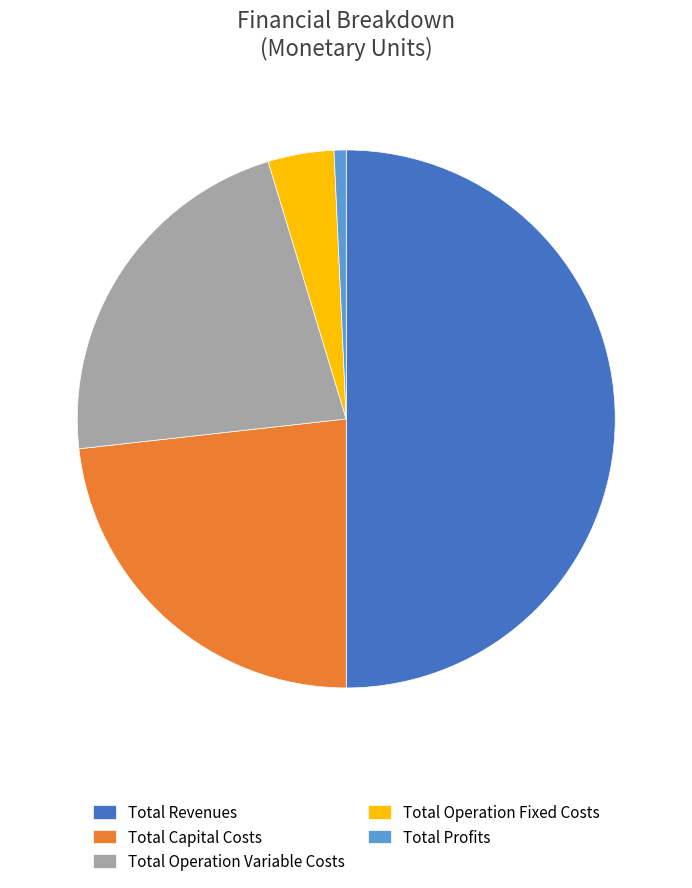

Do Total Operation Variable Costs and Total Profits together represent more than half of the pie?

No